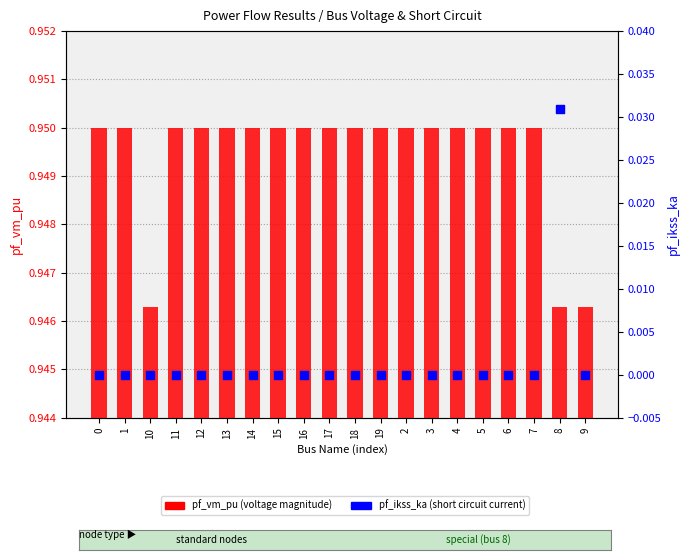

Which series has the largest total across all categories?

pf_vm_pu